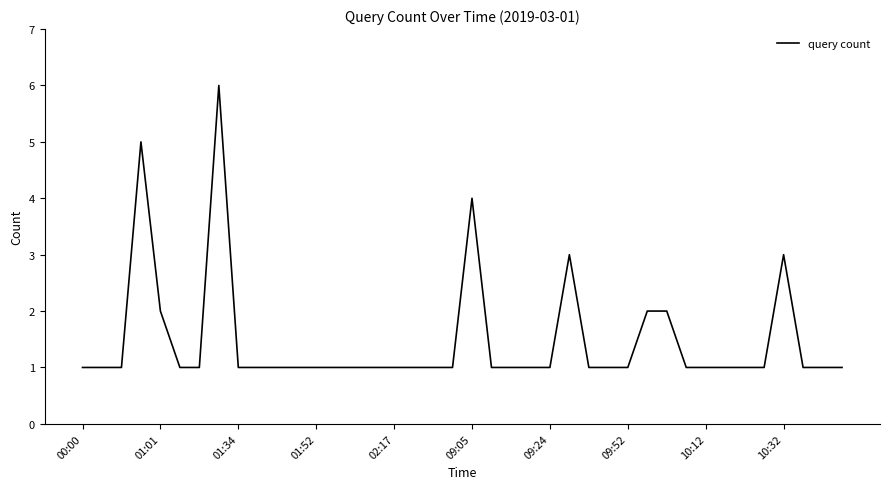

True or false: the data has more than 2 interior local peaks.

True